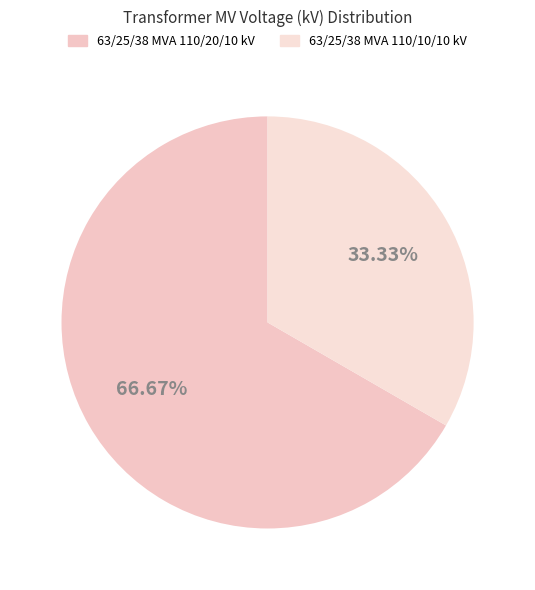

Rank the categories by value from lowest to highest.

63/25/38 MVA 110/10/10 kV, 63/25/38 MVA 110/20/10 kV